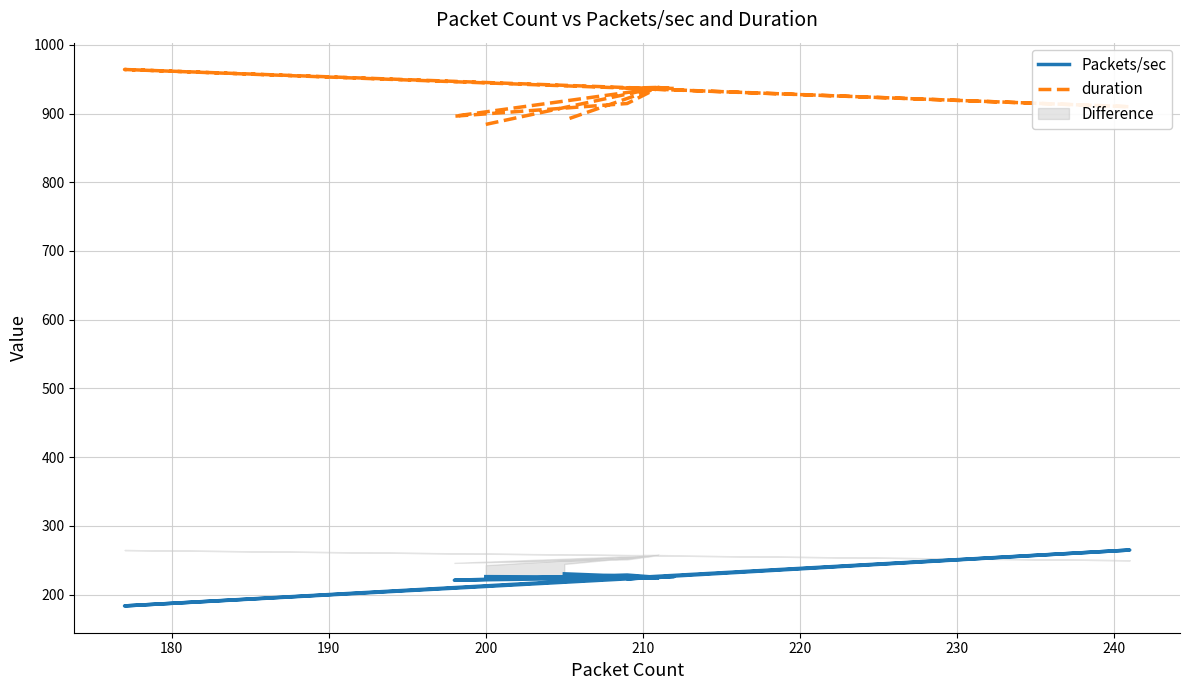

Where is Packets/sec nearest to the value 224?

210